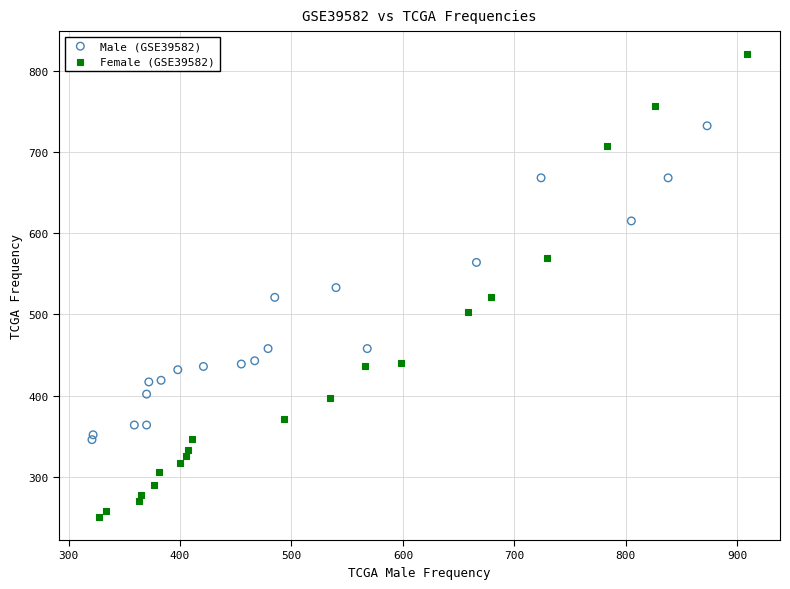

Which series has the largest Y range (max minus min)?

Female (GSE39582)